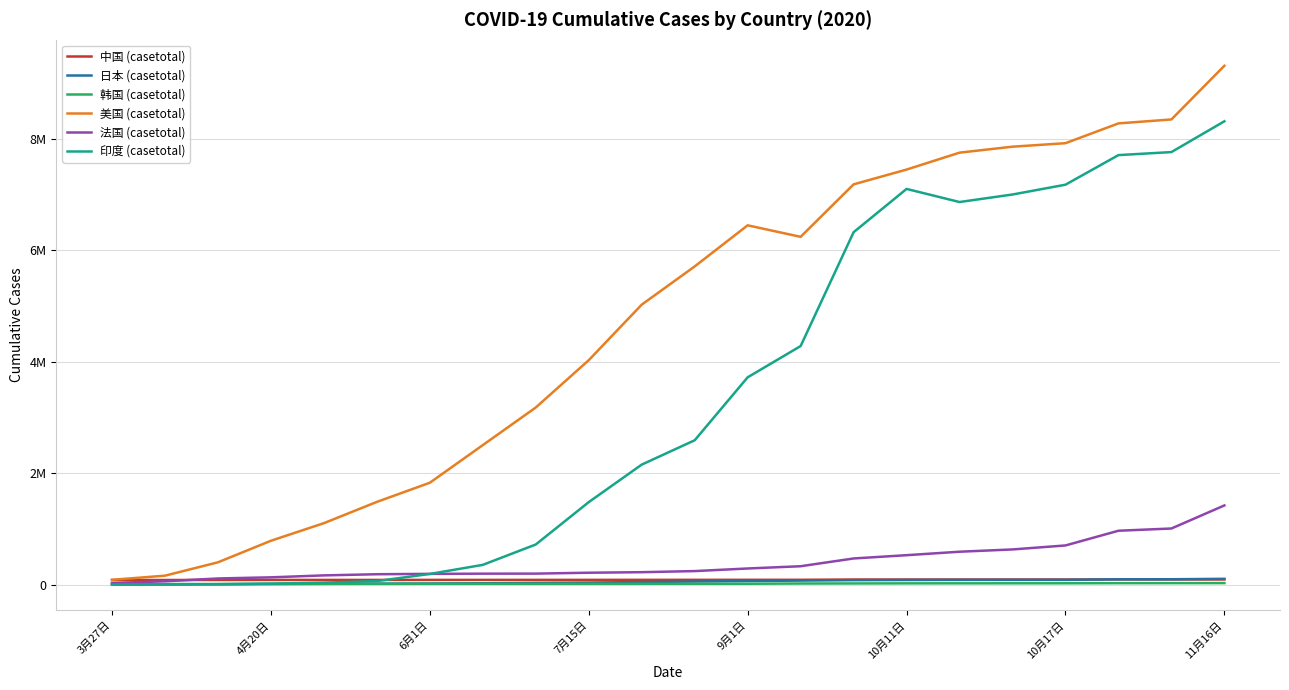

Reading right to left, extract all data points from this chart.

中国 (casetotal): 92047	92015	91955	91507	91490	91460	91359	91018	85937	85568	85345	85026	84778	84671	84569	84180	83797	83745	83386	82901	82341	82079
日本 (casetotal): 103547	95865	95126	85347	84770	84170	82465	79771	72209	63855	55044	45741	36180	30764	24053	19842	17292	14792	11512	6134	3854	1503
韩国 (casetotal): 26925	26043	25543	23699	23106	22783	22176	20449	19400	15039	14660	14519	14251	13879	14456	14203	13181	11902	11265	10450	9976	9332
美国 (casetotal): 9309930	8347057	8276025	7920747	7858089	7751000	7447485	7182029	6240559	6446765	5709467	5023241	4026938	3177931	2503064	1827689	1483914	1102400	786694	399929	160020	86012
法国 (casetotal): 1420527	1006575	966333	702369	630825	589862	527646	468870	329517	289033	242484	222661	213032	196902	196047	192471	185870	165181	130309	110070	59105	29155
印度 (casetotal): 8313876	7761312	7706946	7175880	7000000	6865000	7100119	6323000	4280422	3719510	2589682	2153010	1480073	719664	354065	190962	62939	35043	17615	6761	2902	1251